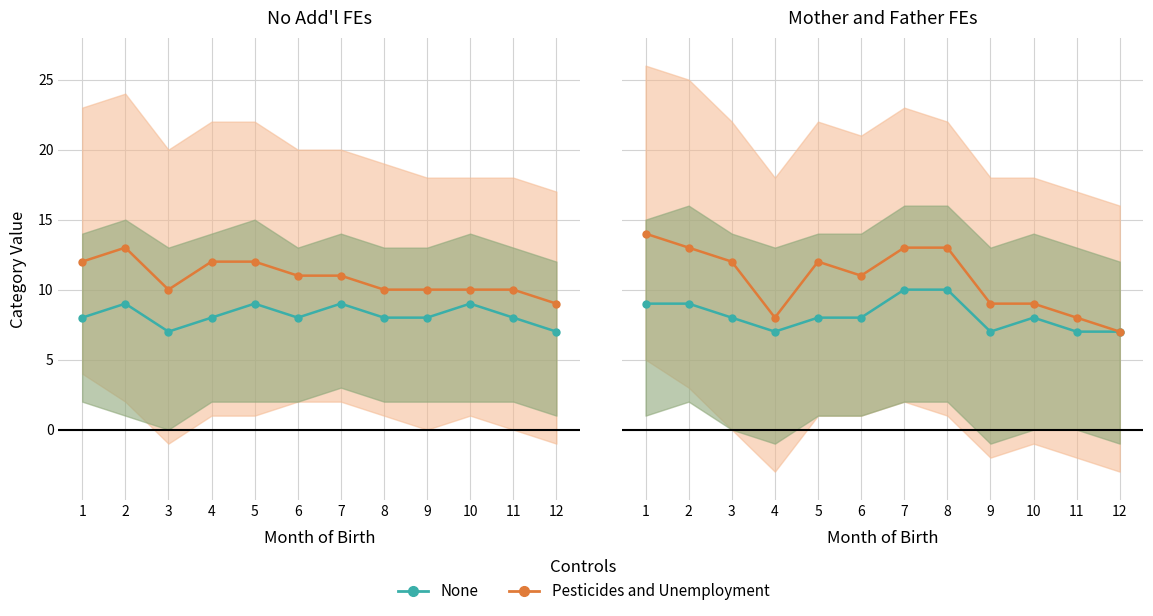

True or false: Pesticides and Unemployment and None cross at least once.

False